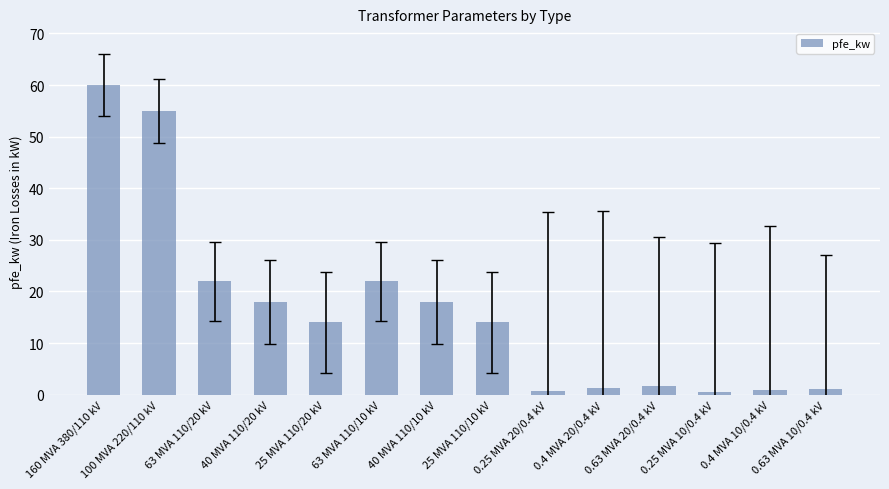

True or false: the data shows 97.8 at 100 MVA 220/110 kV.

False